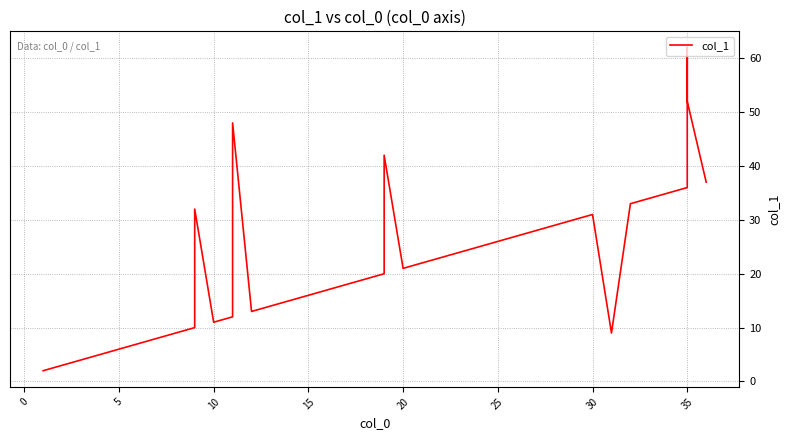

How many interior local peaks (higher than both neighbors) does the data have?

5